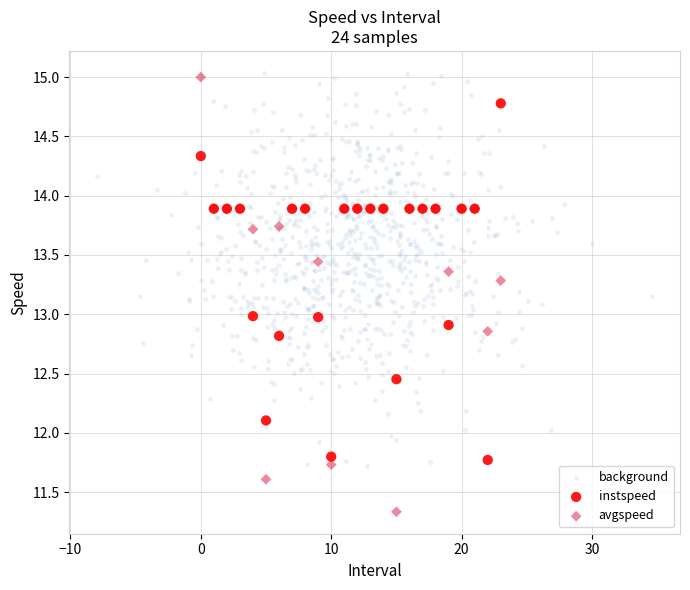

Which series reaches the maximum Y coordinate?

background